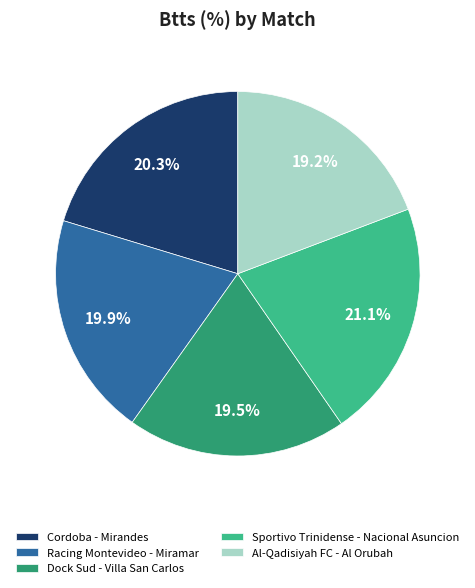

To the nearest percent, what portion does Sportivo Trinidense - Nacional Asuncion represent?

21%